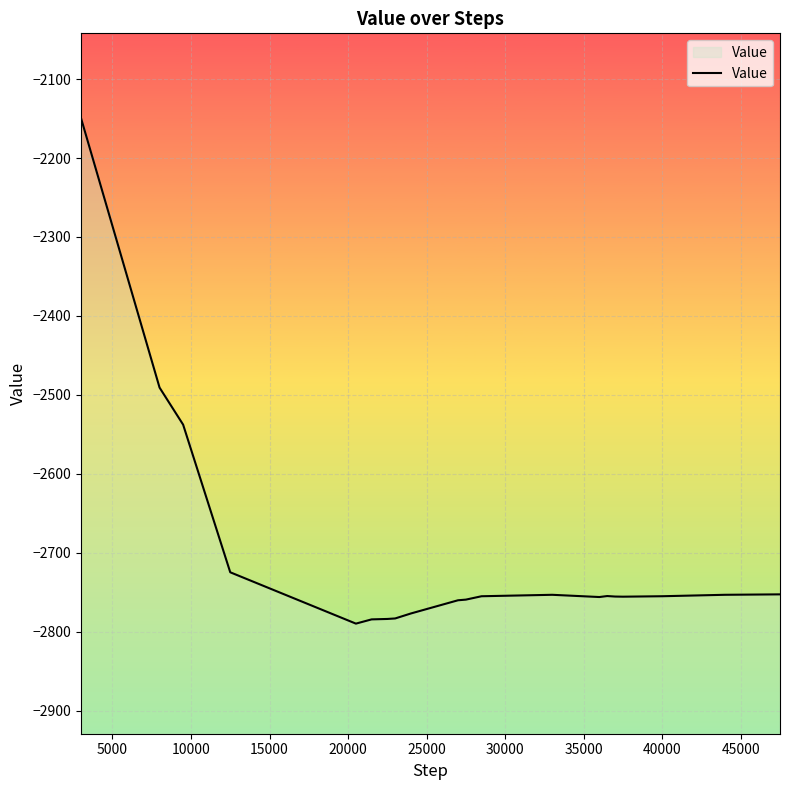

What is the maximum value shown in the chart?

-2149.4